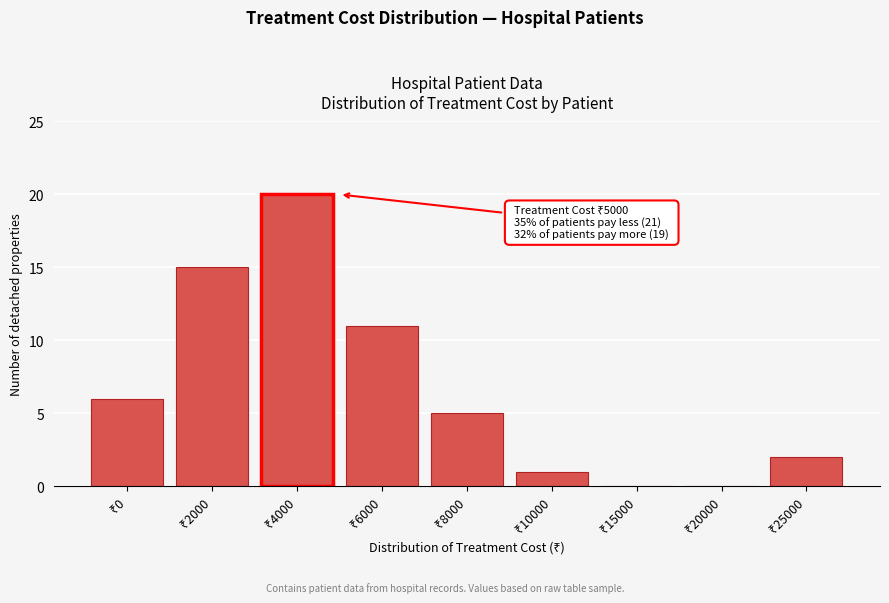

What is the greatest value displayed?

20